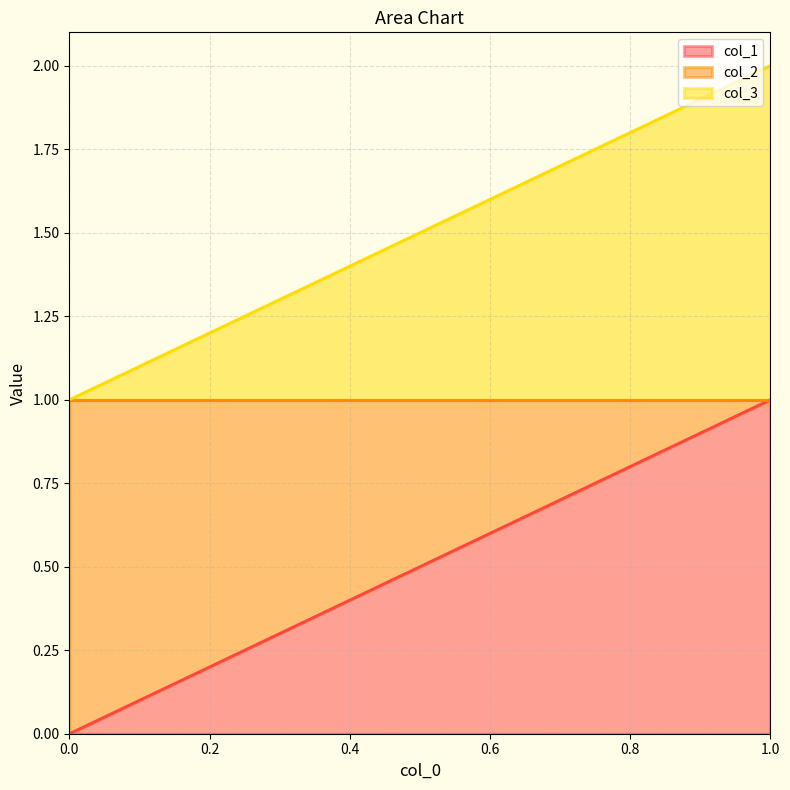

Which series has the largest total across all categories?

col_1